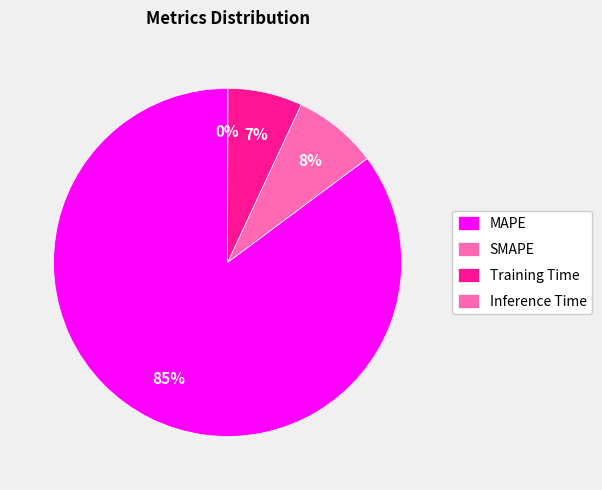

Is it true that Training Time is 1% of the pie?

False